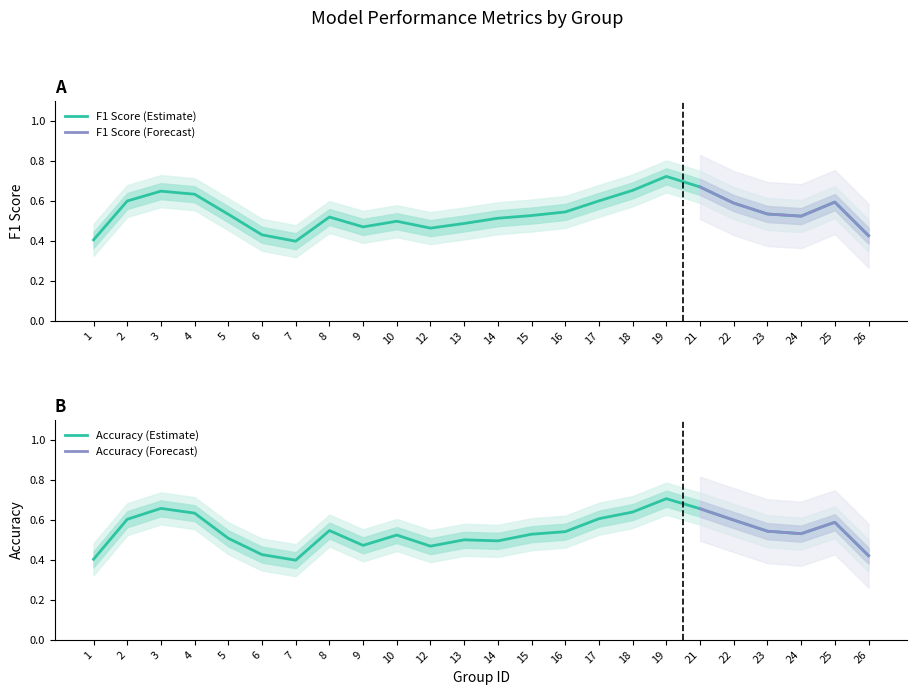

What is the smallest value displayed?

0.4